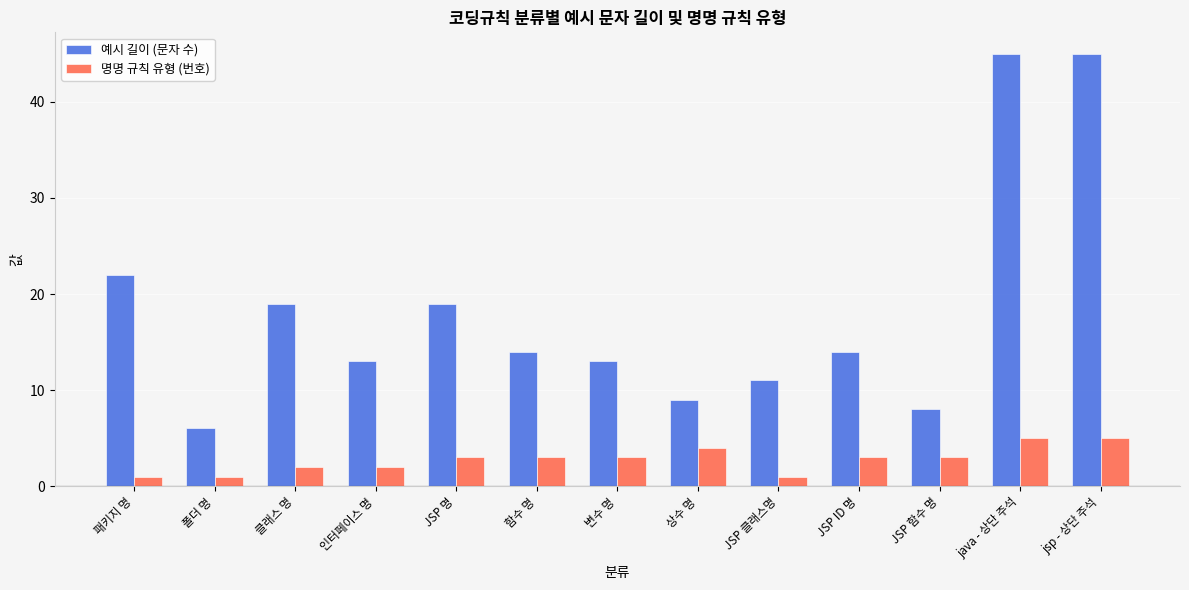

How many categories are shown in the chart?

13